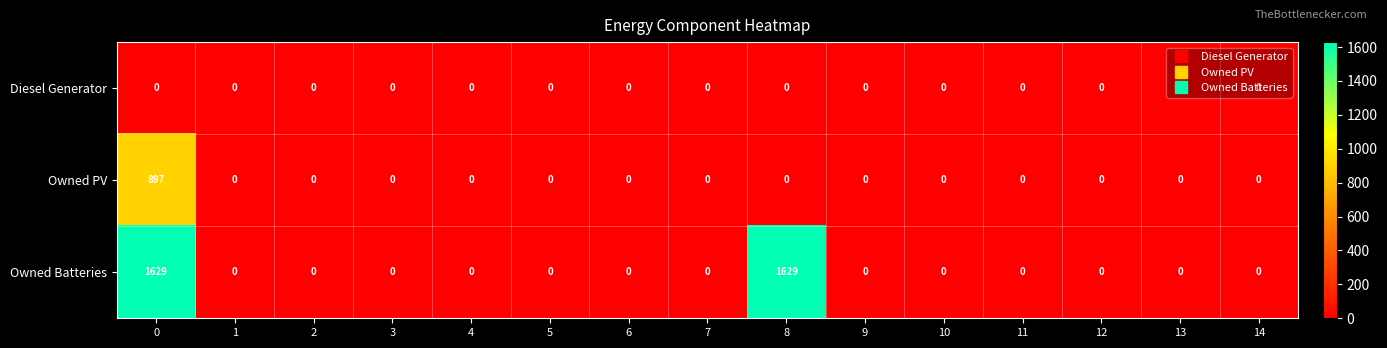

Which series has the largest total across all categories?

Owned Batteries